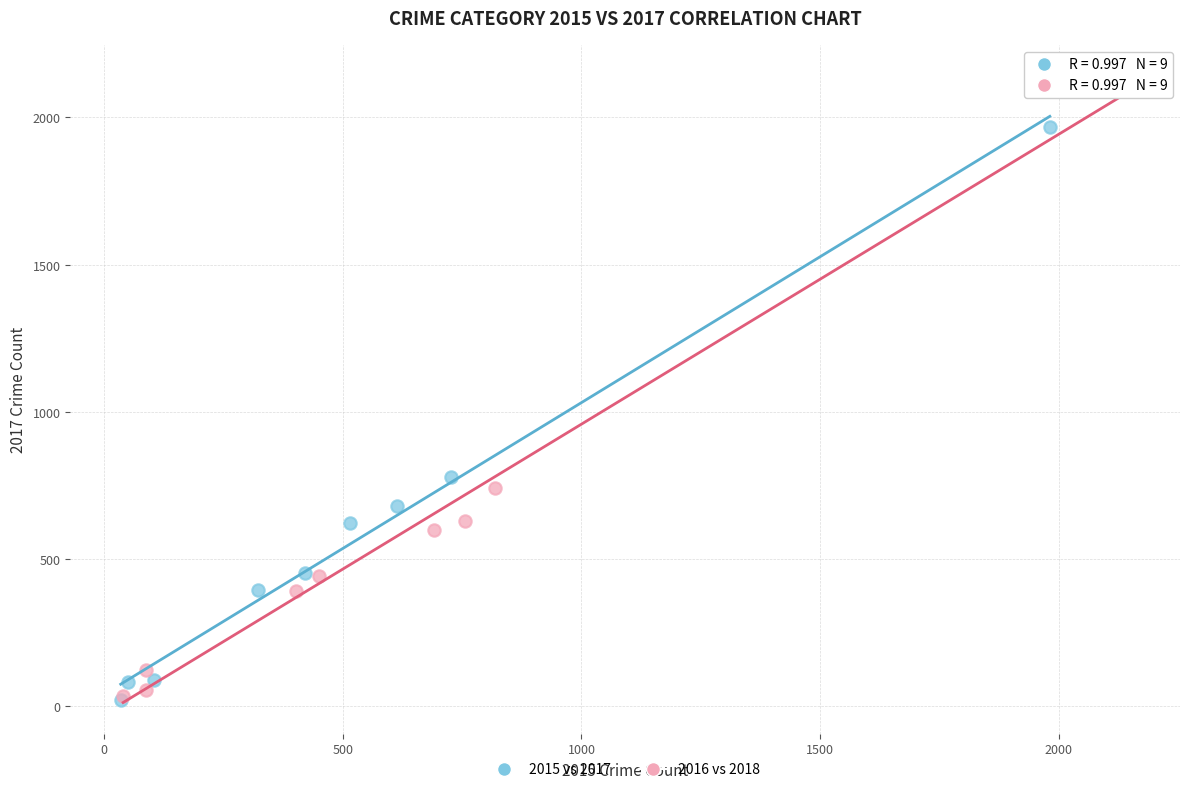

Which series reaches the maximum Y coordinate?

2016 vs 2018